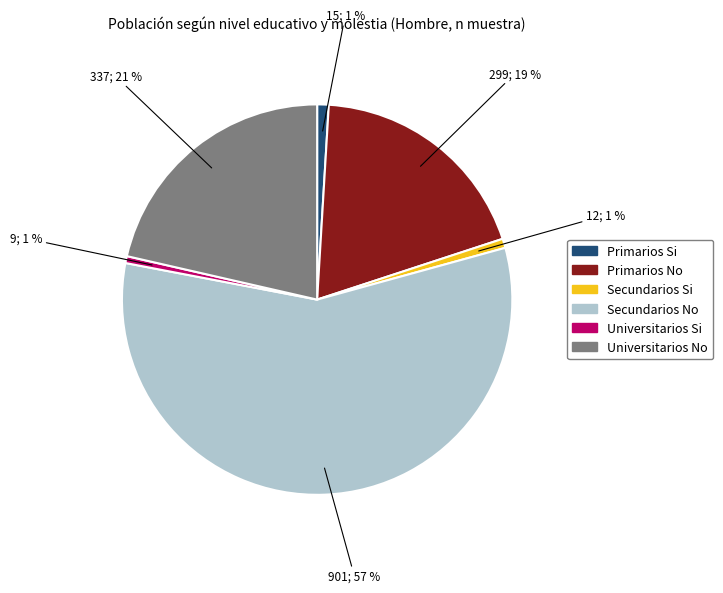

Is there any slice that represents more than half of the pie?

Yes